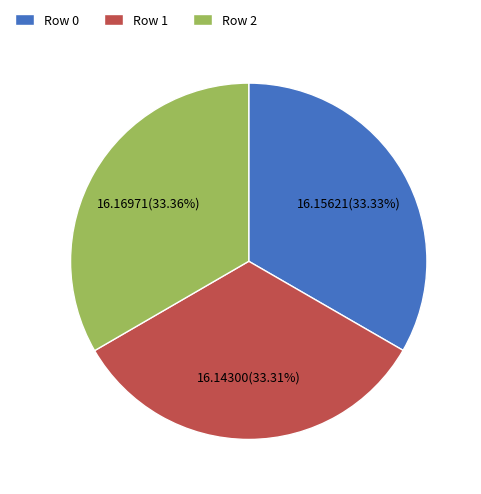

Is Row 2 the majority of the pie?

No